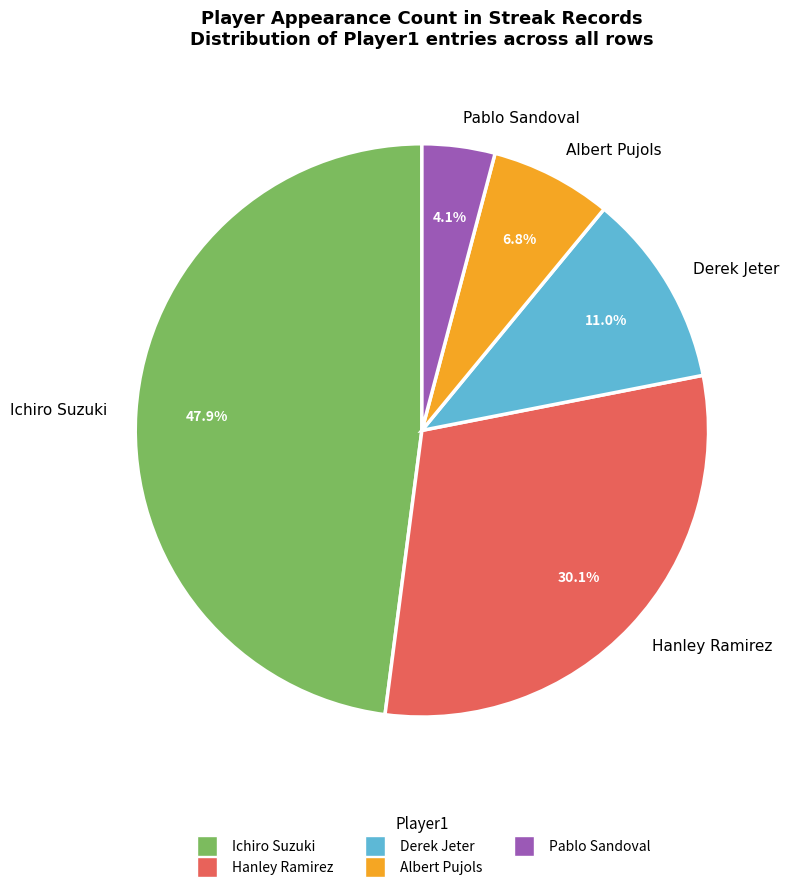

Is Ichiro Suzuki the majority of the pie?

No